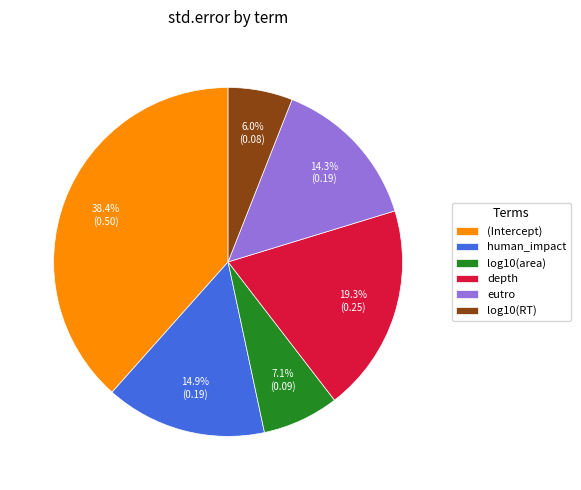

Count the number of slices in the pie.

6